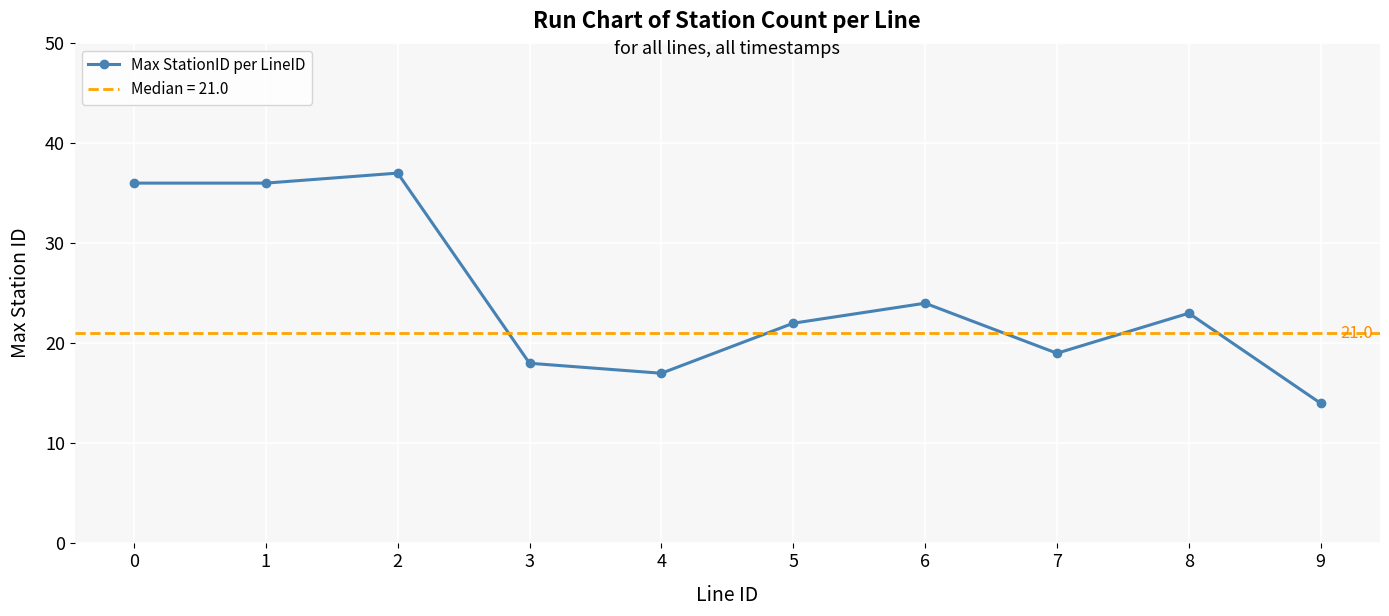

What is the value of the 10th point from the left?

14